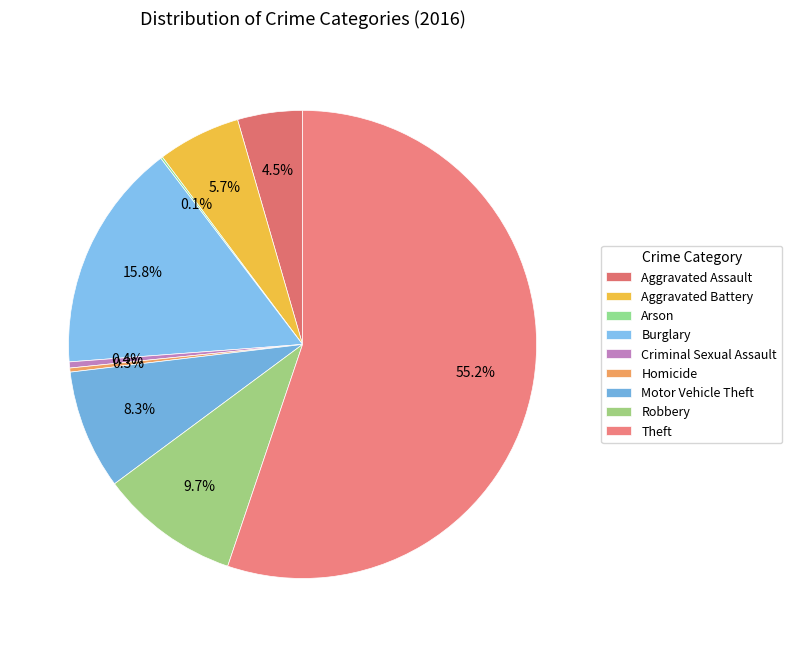

True or false: Robbery accounts for 1% of the total.

False